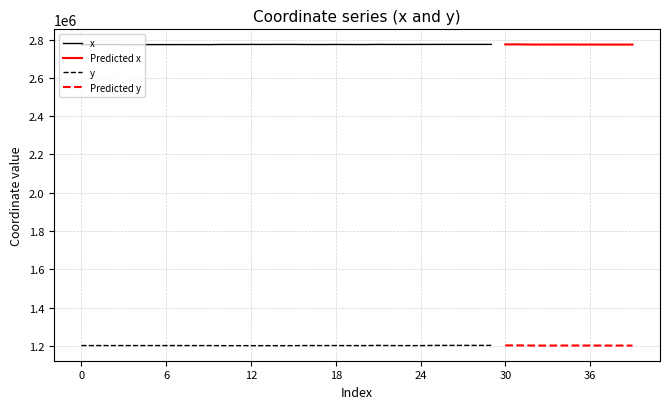

At how many categories does at least one series exceed 1907351?

40